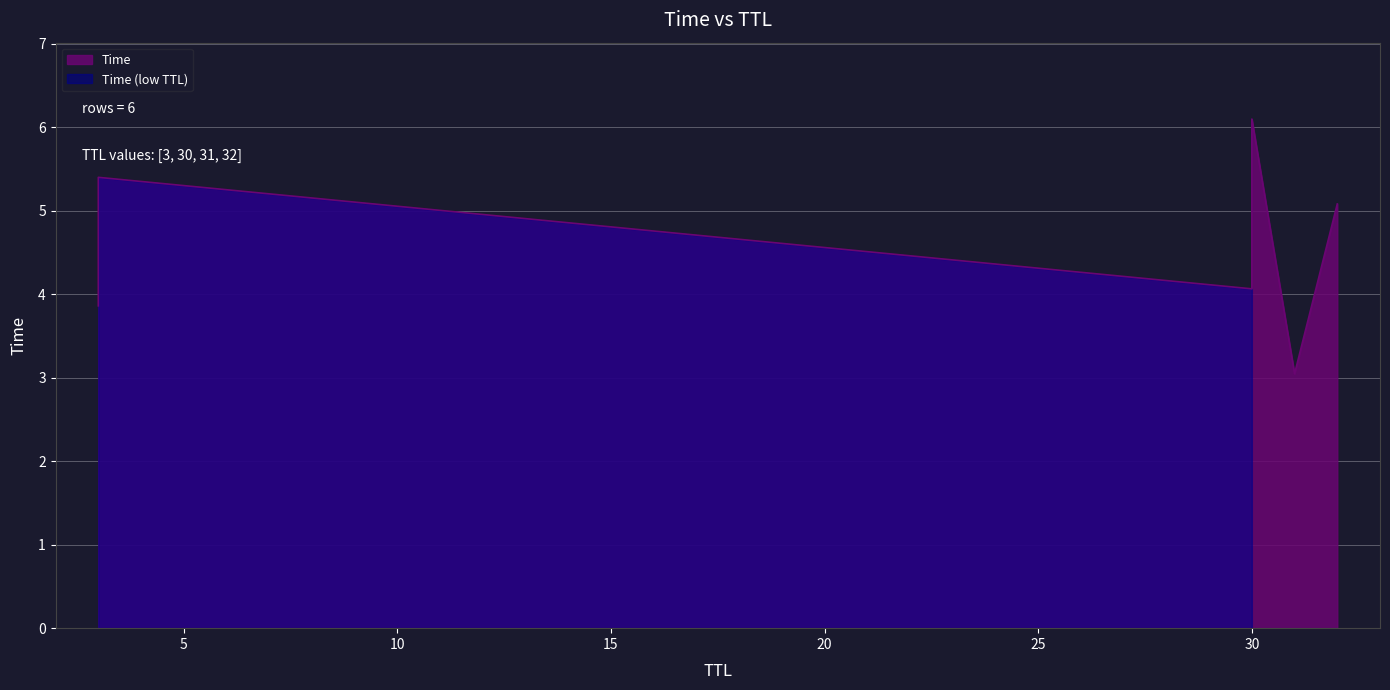

Where is the data nearest to the value 4?

30